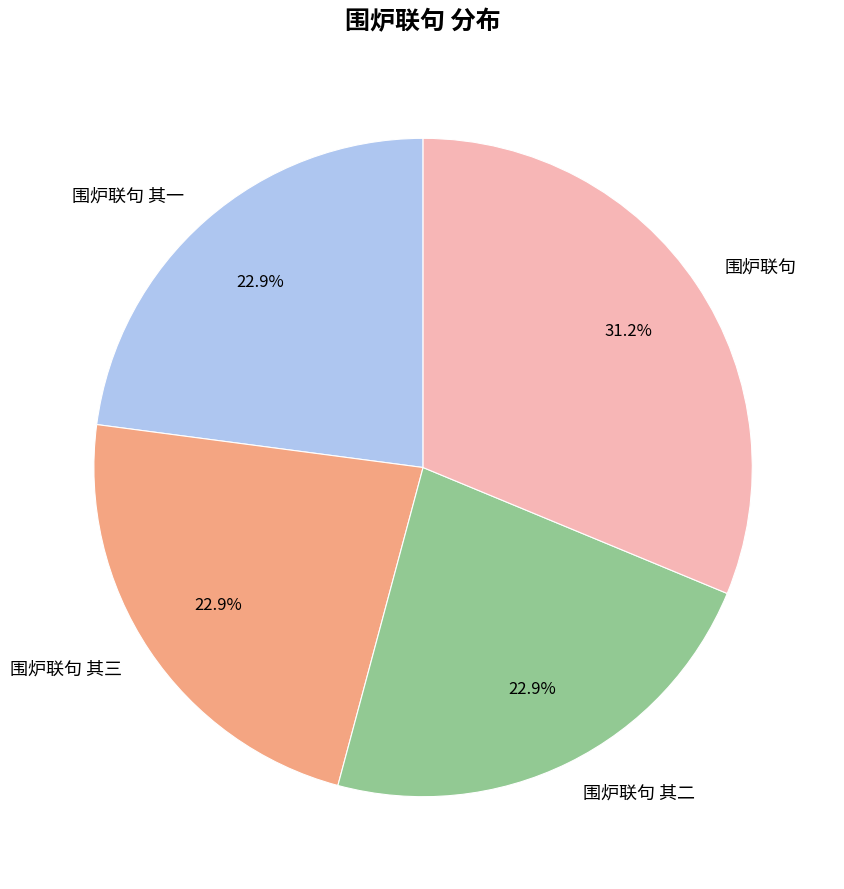

Is there a majority slice in this chart?

No